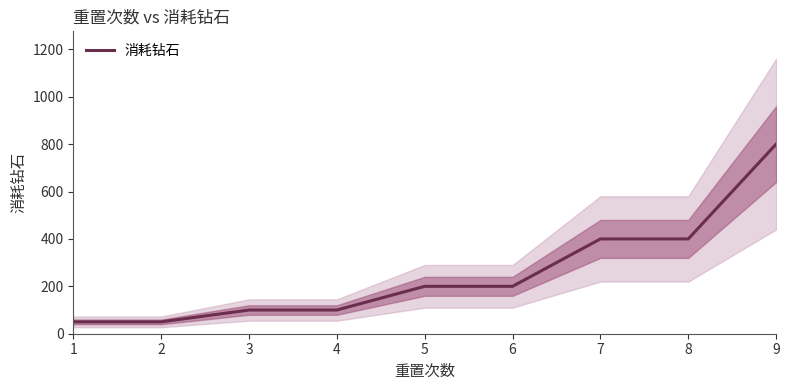

At which label does the data first exceed 200?

7